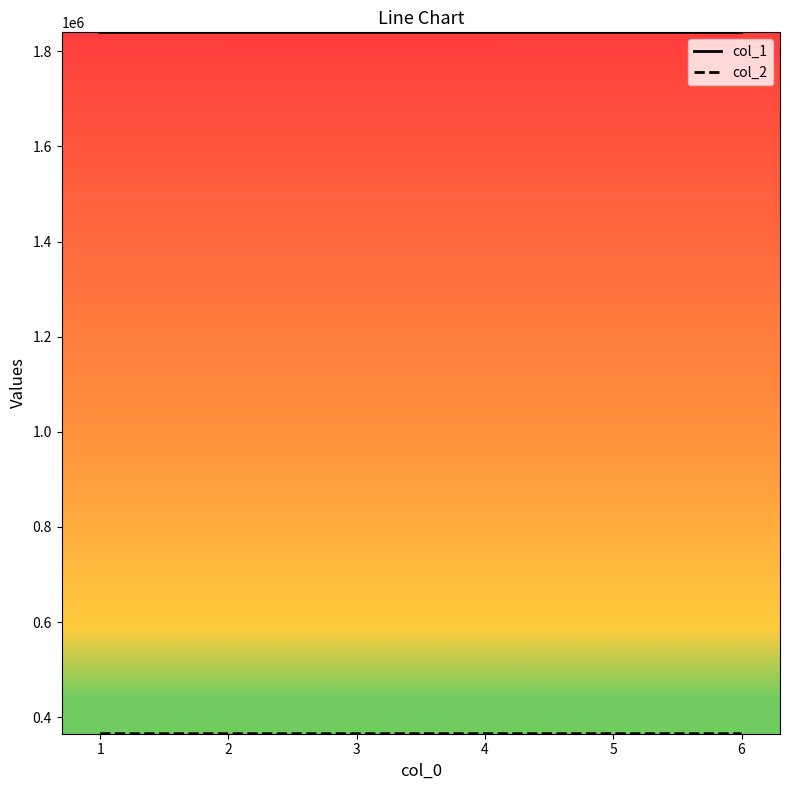

The value of col_1 at 1 is 2755953.9. True or false?

False